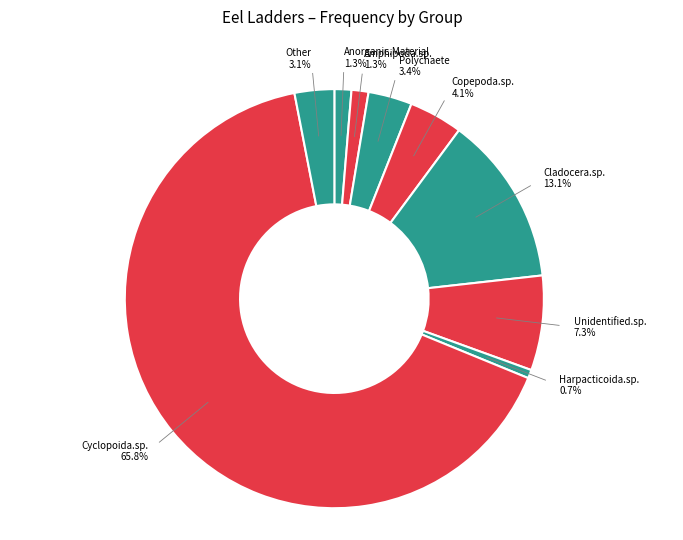

Which slice is the smallest?

Harpacticoida.sp.